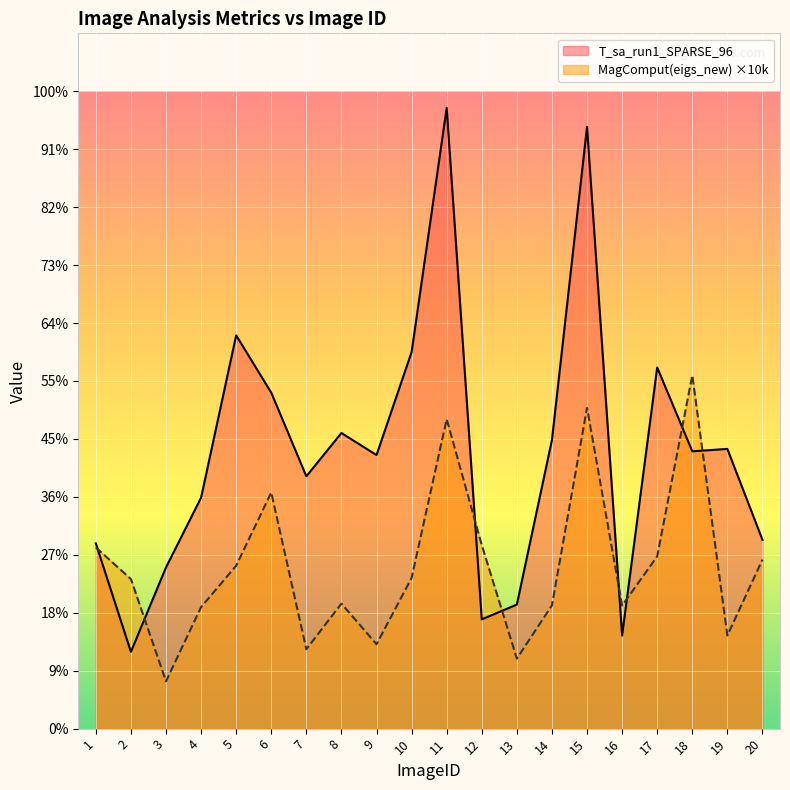

Rank the categories by MagComput(eigs_new) value from lowest to highest.

3, 13, 7, 9, 19, 4, 16, 14, 8, 2, 10, 5, 20, 17, 1, 12, 6, 11, 15, 18